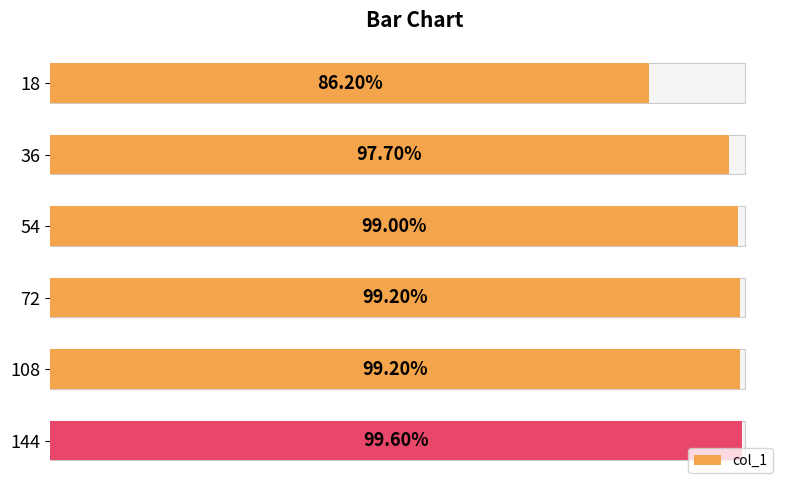

The value at 72 is 1.0. True or false?

True